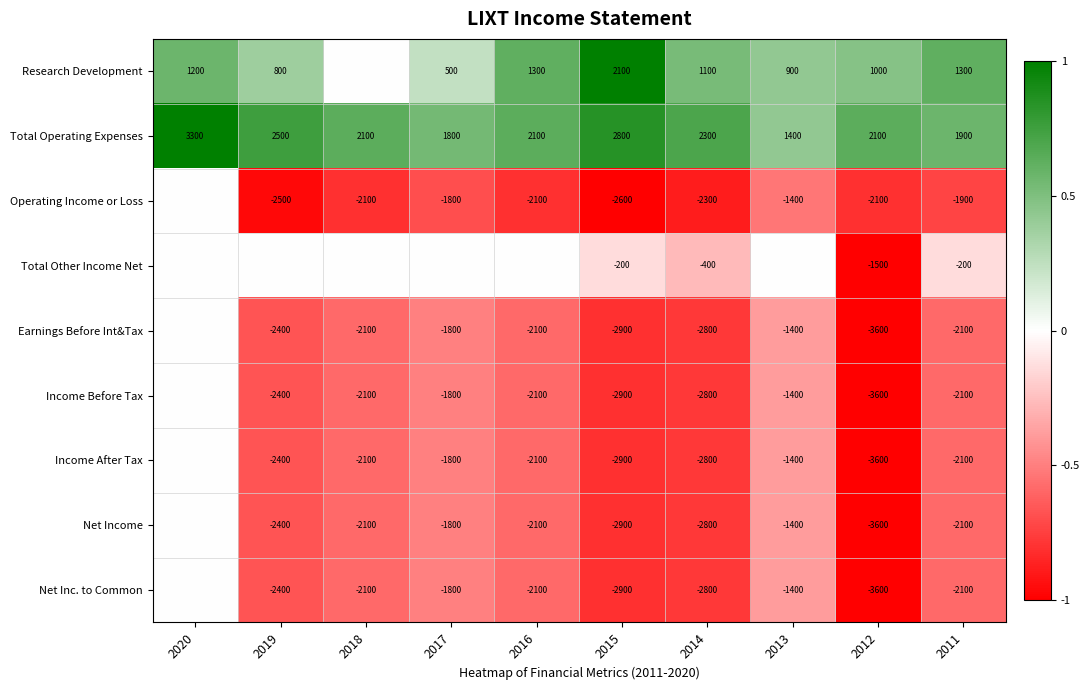

What is the difference between the Earnings Before Int&Tax values at 2014 and 2013?

1400